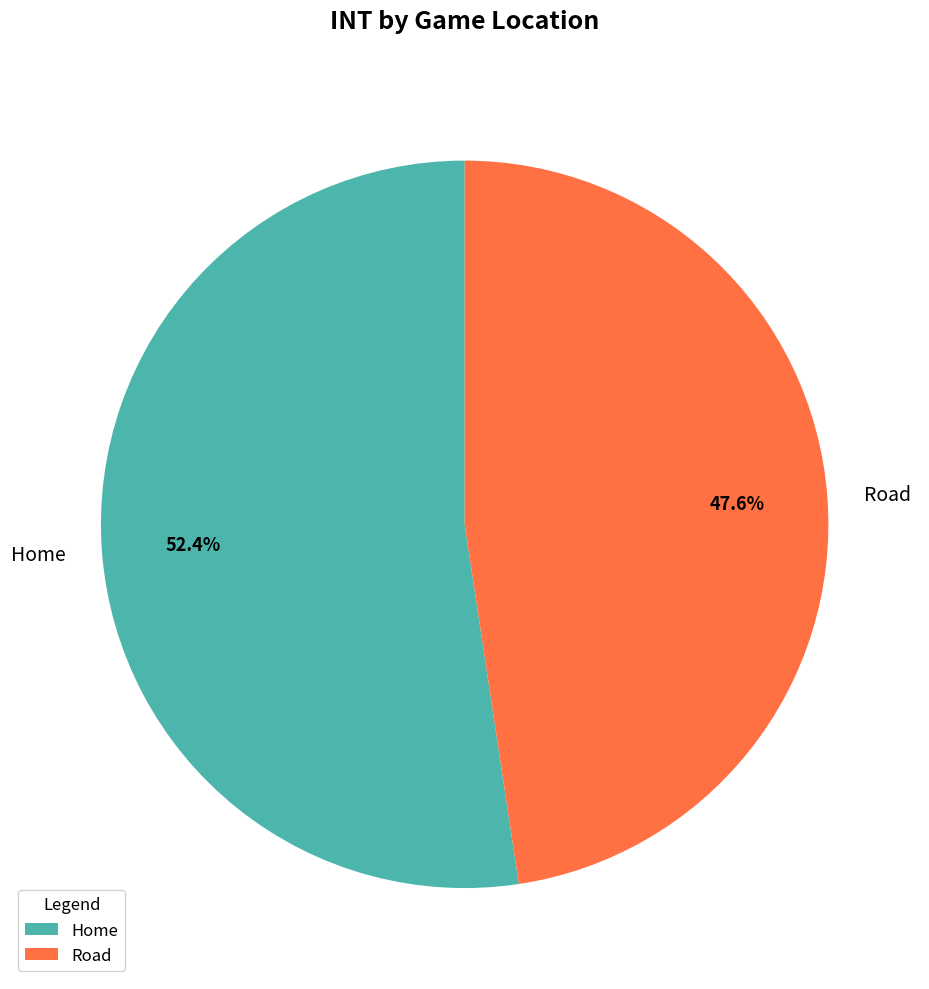

Is the sum of Road and Home greater than half?

Yes